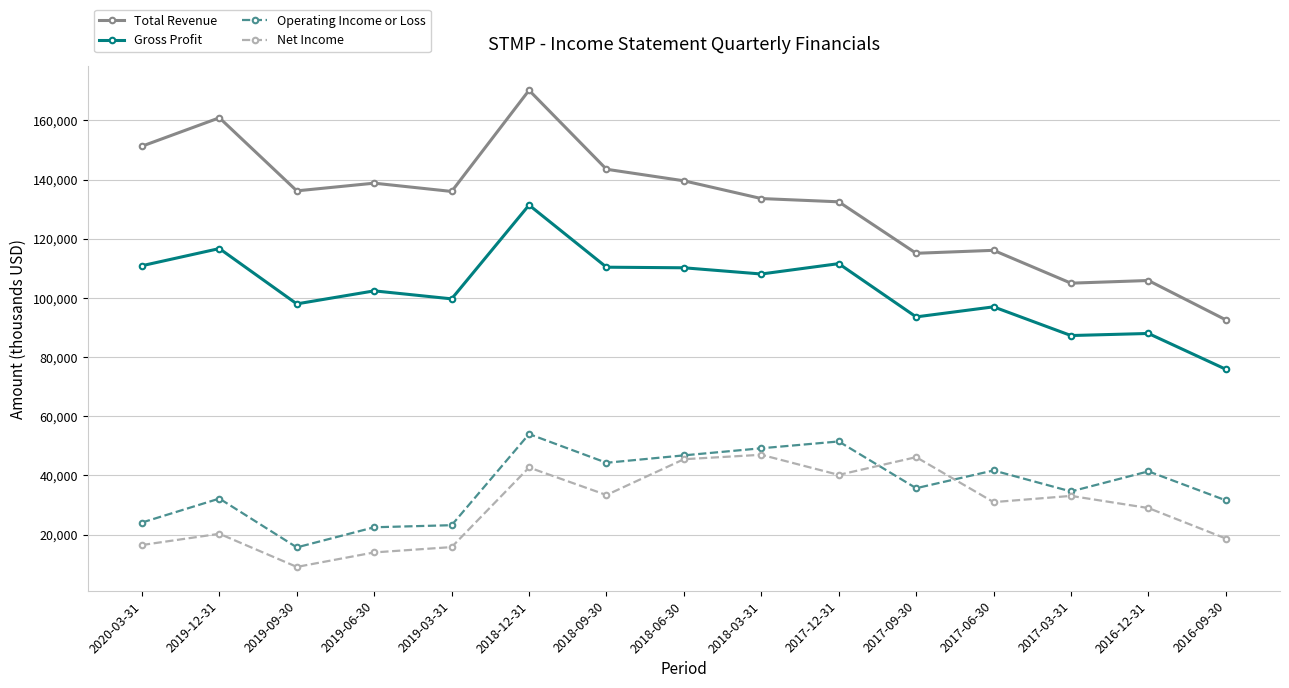

At which category does Gross Profit reach its first local valley?

2019-09-30